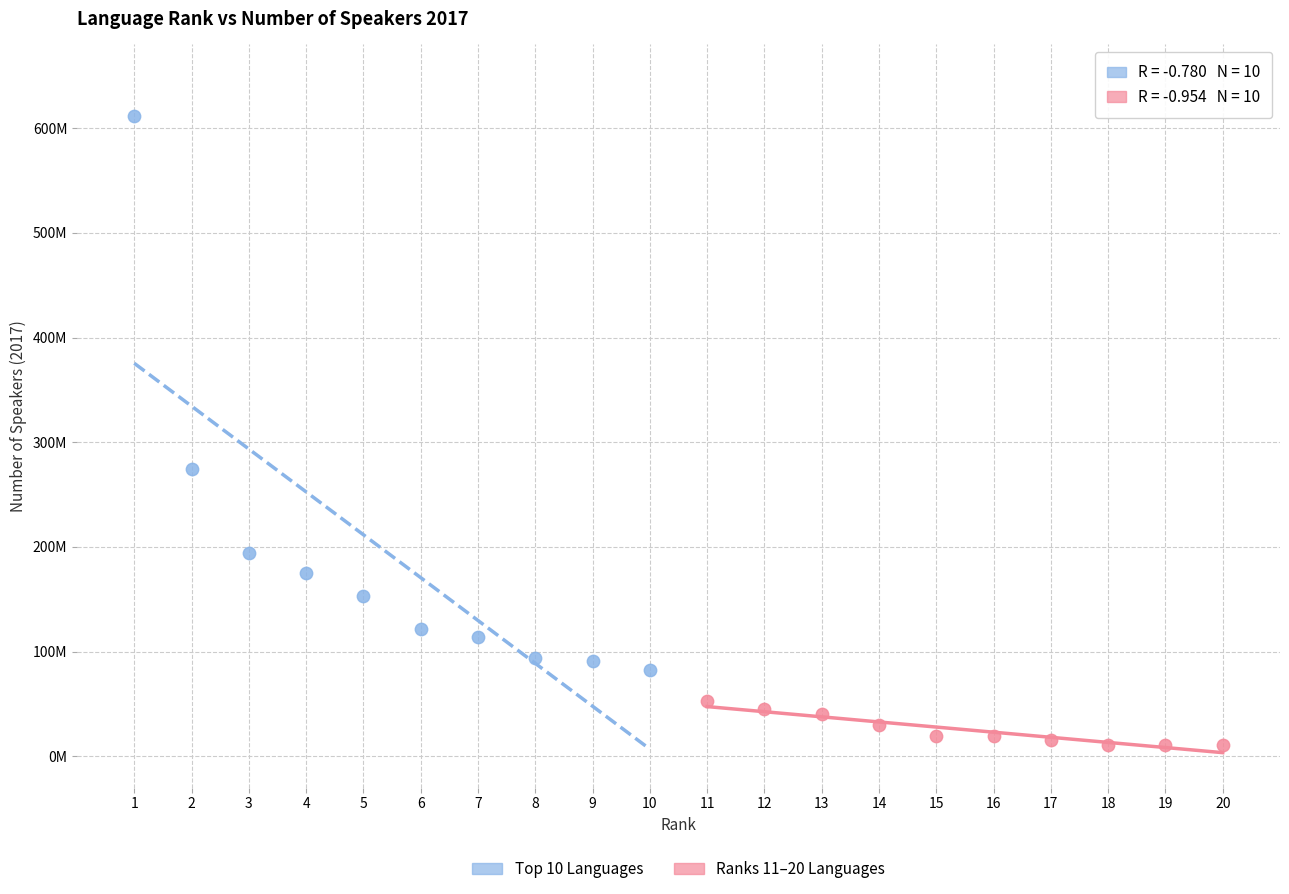

Which series reaches the minimum Y coordinate?

Ranks 11–20 Languages